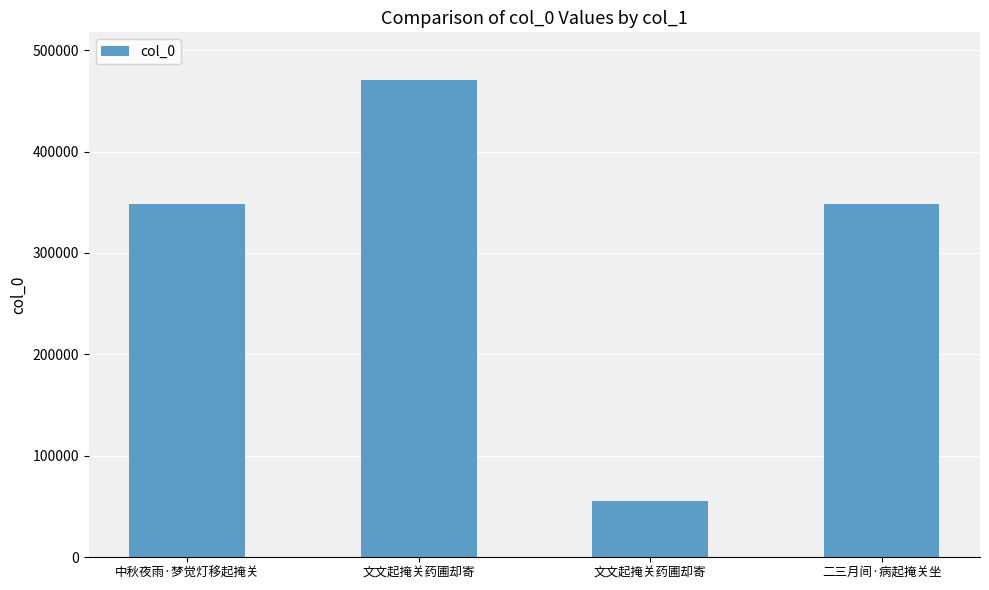

What is the ratio of the value at 文文起掩关药圃却寄 to the value at 二三月间·病起掩关坐?

0.2